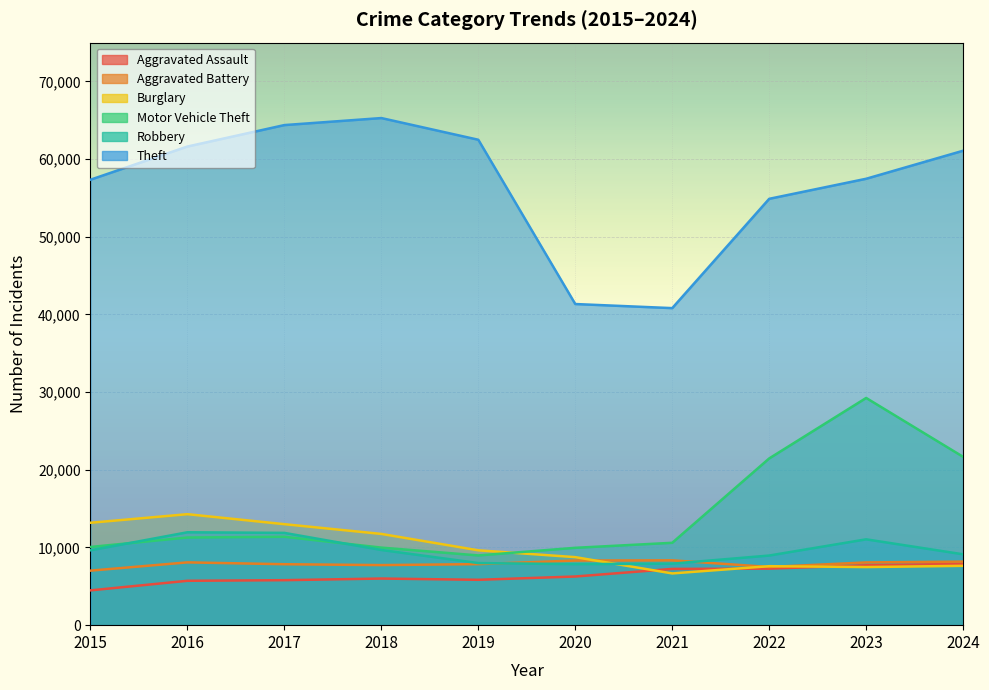

How many categories are shown in the chart?

10